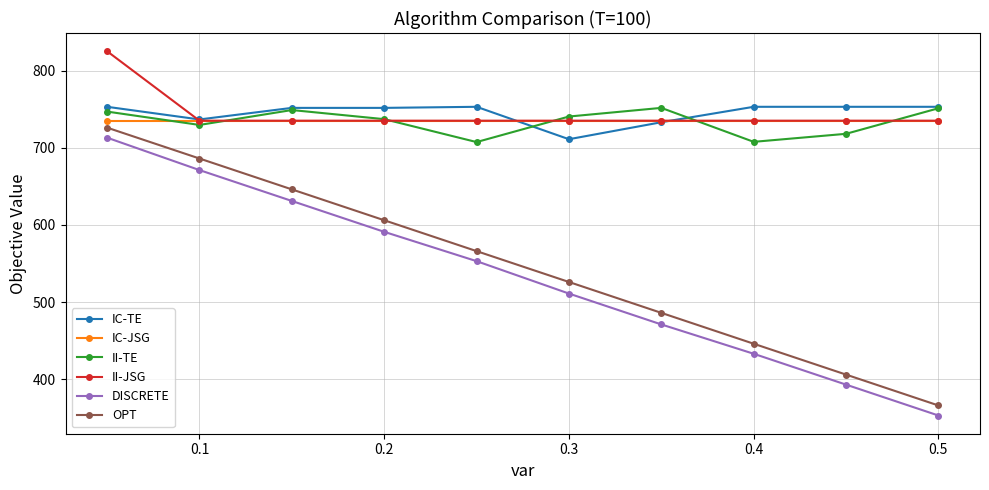

What is the highest value of the DISCRETE series?

713.0